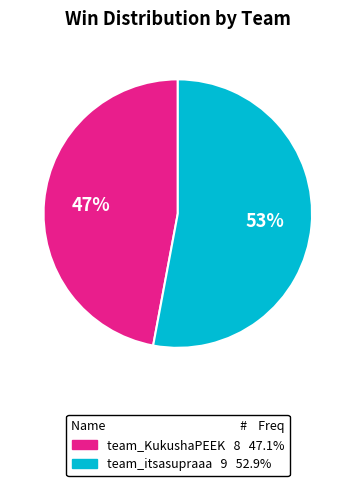

Is the sum of team_KukushaPEEK and team_itsasupraaa greater than half?

Yes